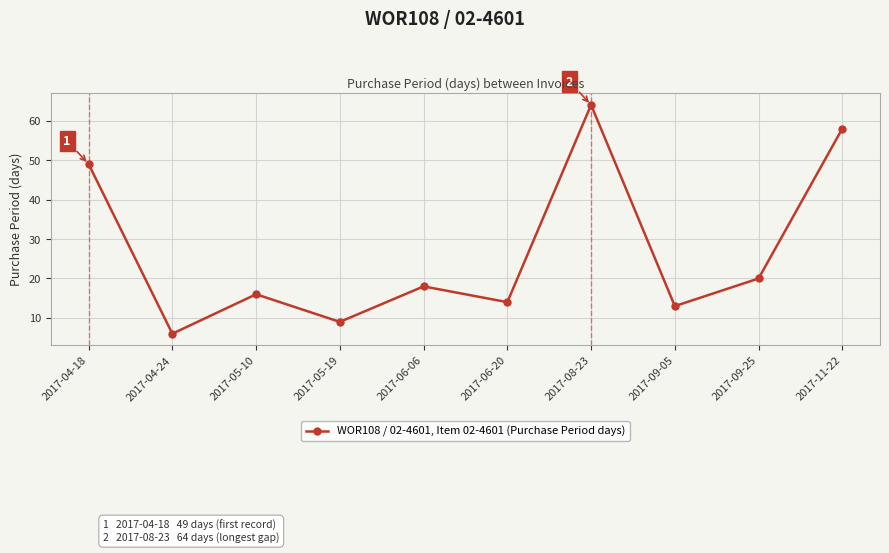

What is the change in value from 2017-09-25 to 2017-11-22?

+38